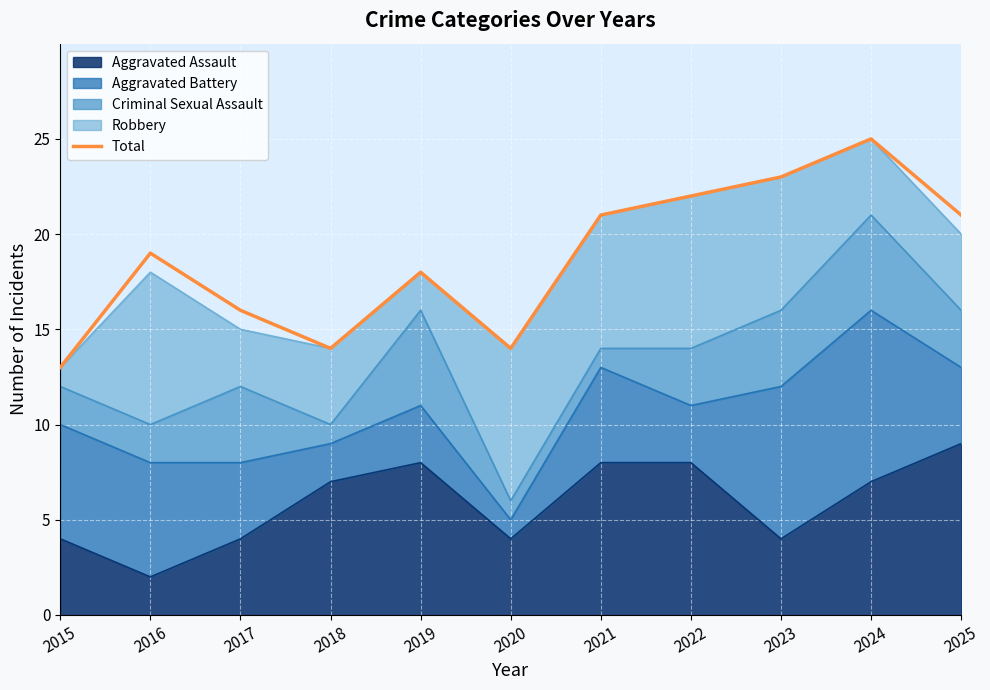

Reading left to right, what are all the values shown in this chart?

13	19	16	14	18	14	21	22	23	25	21